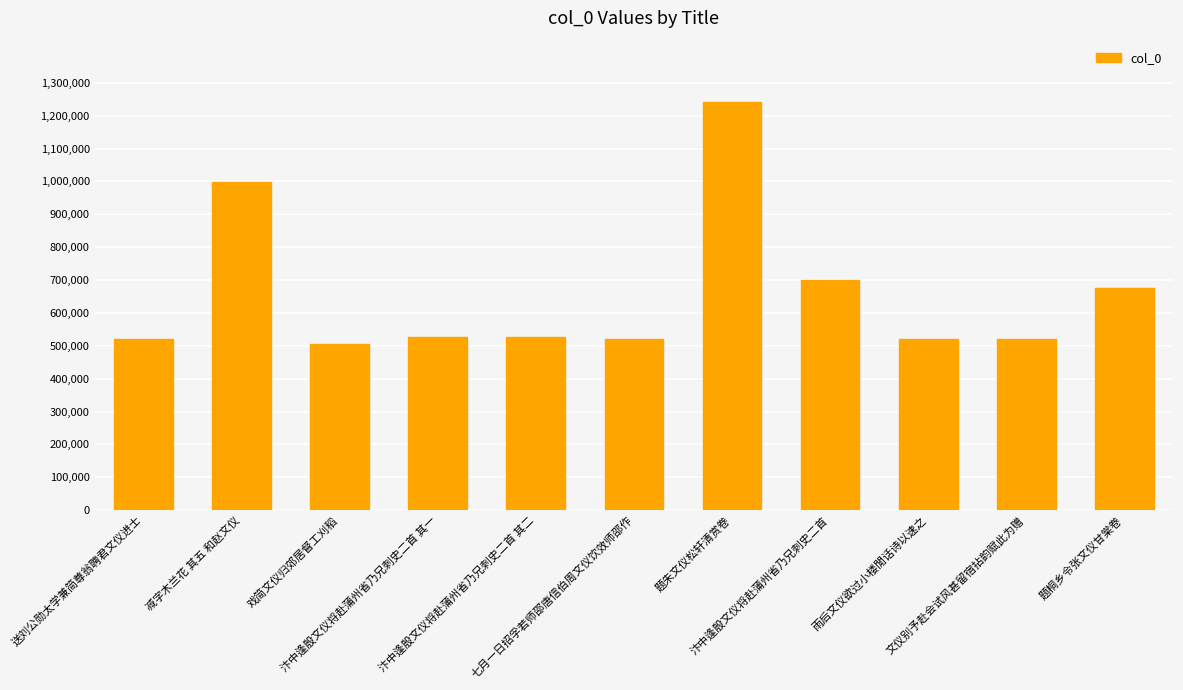

What is the value of the 6th bar from the left?

521840